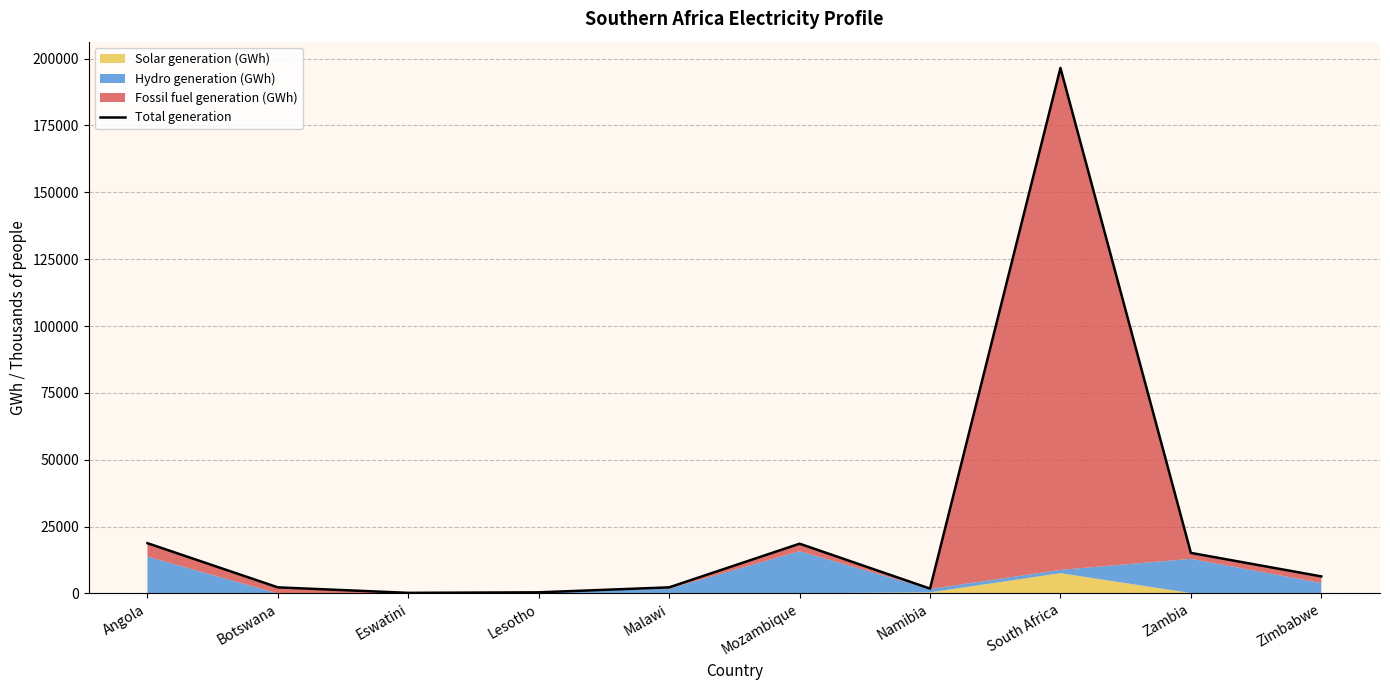

What is the average value?

26252.3